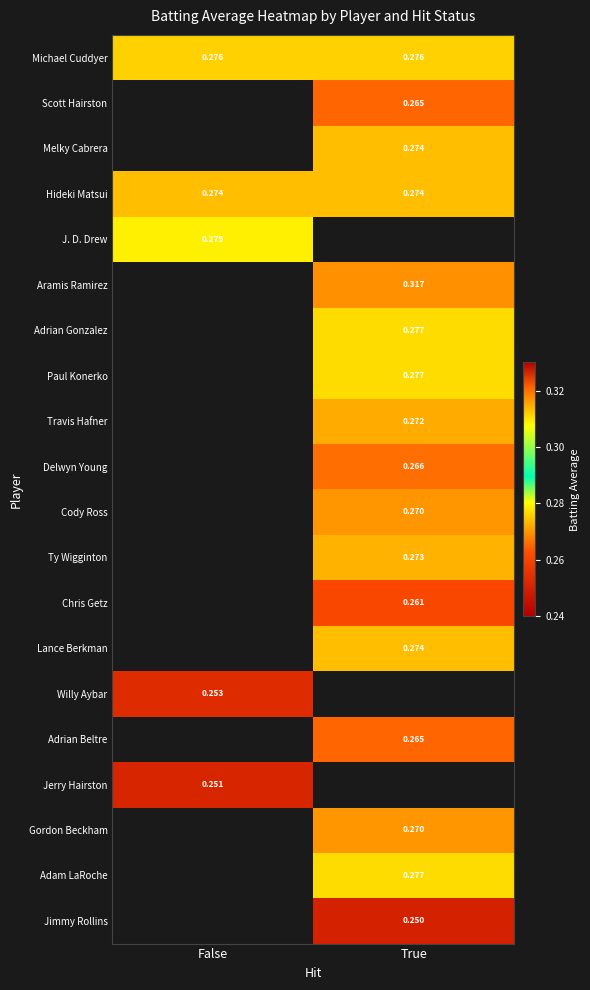

Where does the Scott Hairston series first go above 0?

True